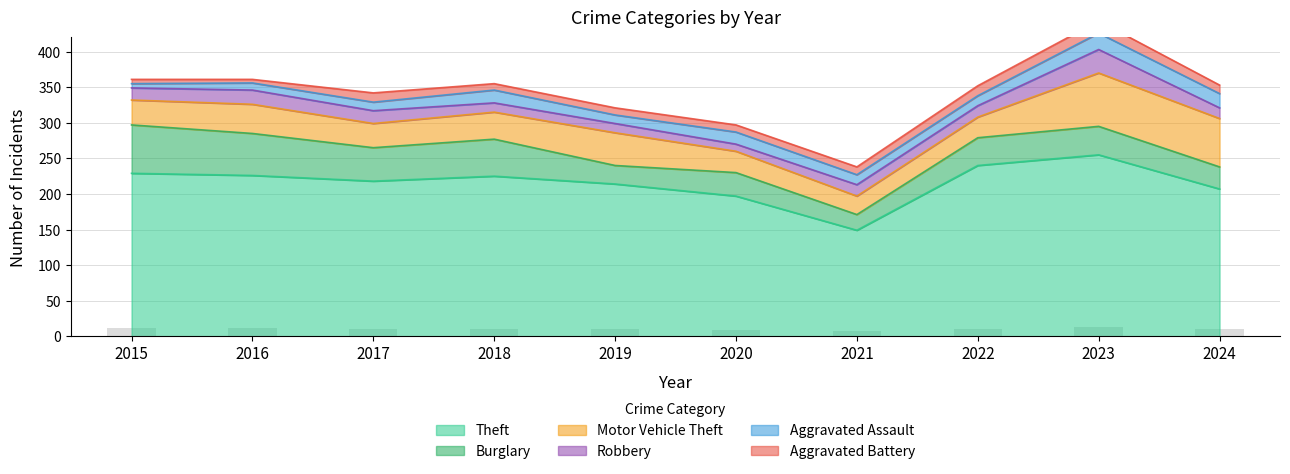

Reading left to right, transcribe all the data shown in this chart.

Theft: 2015=229	2016=226	2017=218	2018=225	2019=214	2020=197	2021=149	2022=240	2023=255	2024=207
Burglary: 2015=68	2016=59	2017=47	2018=52	2019=26	2020=33	2021=22	2022=39	2023=40	2024=31
Motor Vehicle Theft: 2015=35	2016=41	2017=34	2018=38	2019=46	2020=30	2021=26	2022=29	2023=75	2024=68
Robbery: 2015=17	2016=20	2017=18	2018=13	2019=13	2020=10	2021=16	2022=16	2023=33	2024=15
Aggravated Assault: 2015=6	2016=10	2017=12	2018=18	2019=12	2020=17	2021=14	2022=14	2023=23	2024=20
Aggravated Battery: 2015=6	2016=5	2017=13	2018=9	2019=10	2020=10	2021=11	2022=14	2023=17	2024=12